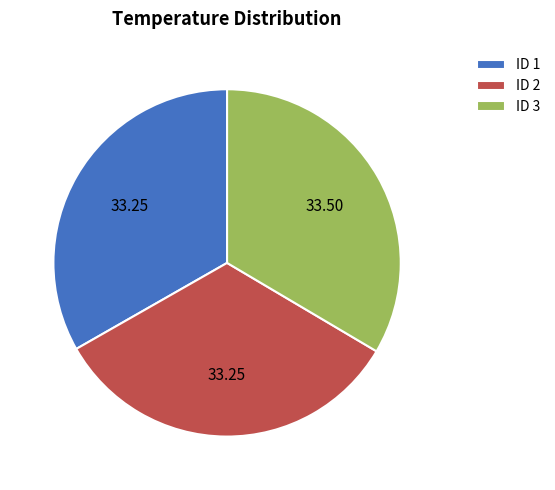

Does ID 1 account for over 50% of the chart?

No